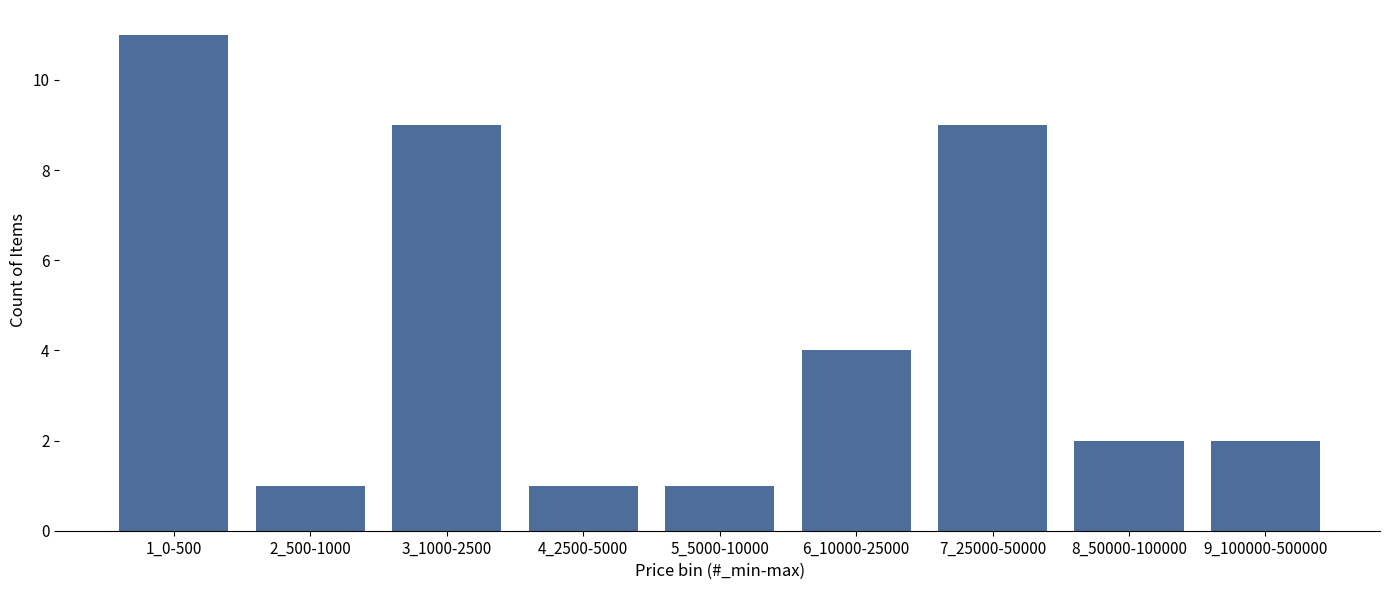

Reading left to right, what are all the values shown in this chart?

1_0-500=11	2_500-1000=1	3_1000-2500=9	4_2500-5000=1	5_5000-10000=1	6_10000-25000=4	7_25000-50000=9	8_50000-100000=2	9_100000-500000=2